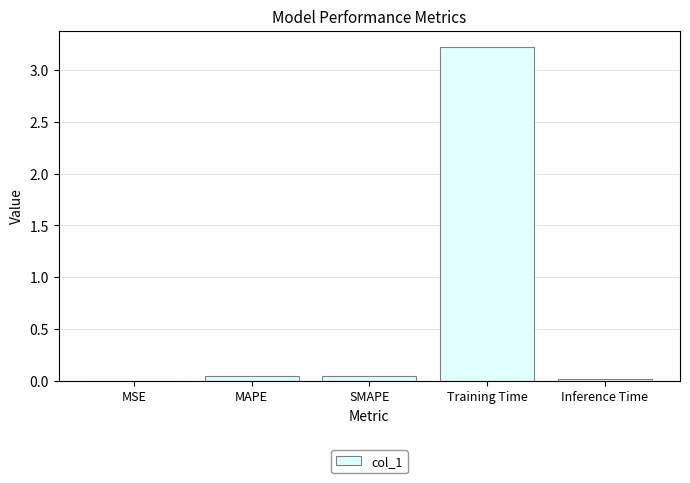

What is the sum of all values?

3.3